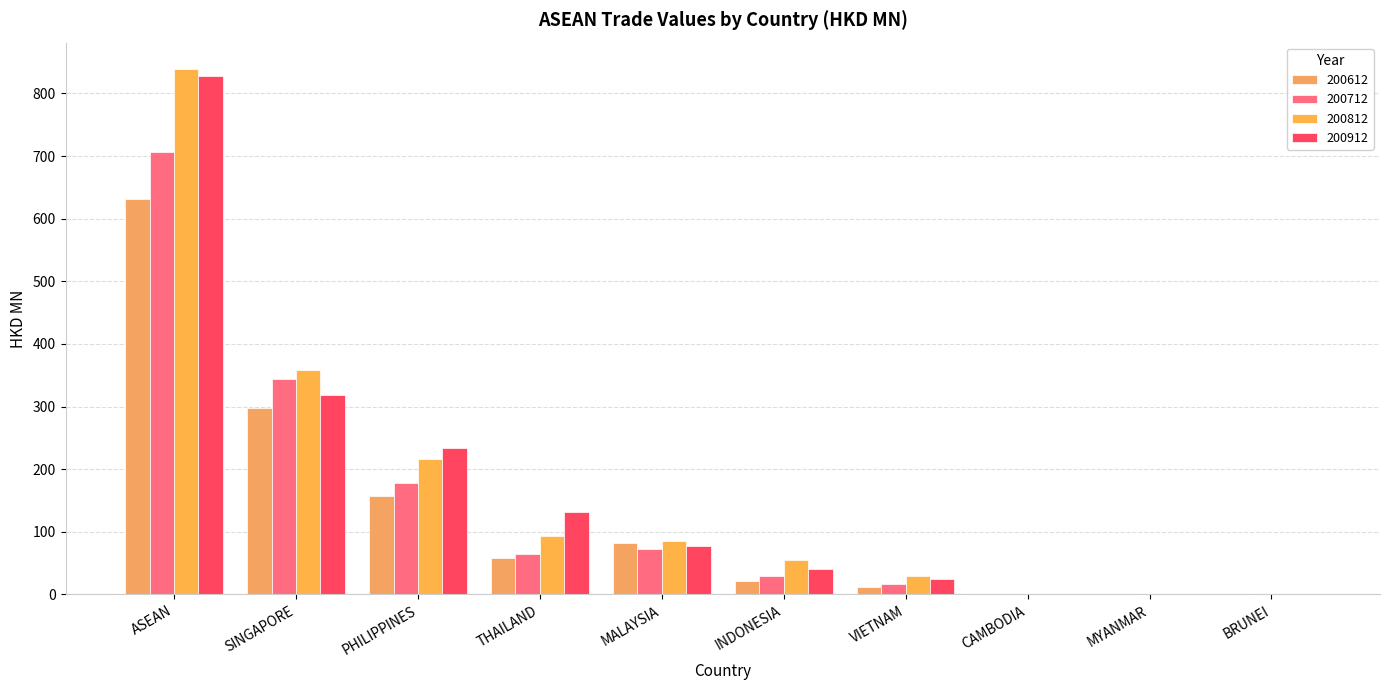

How many series are shown in this chart?

4